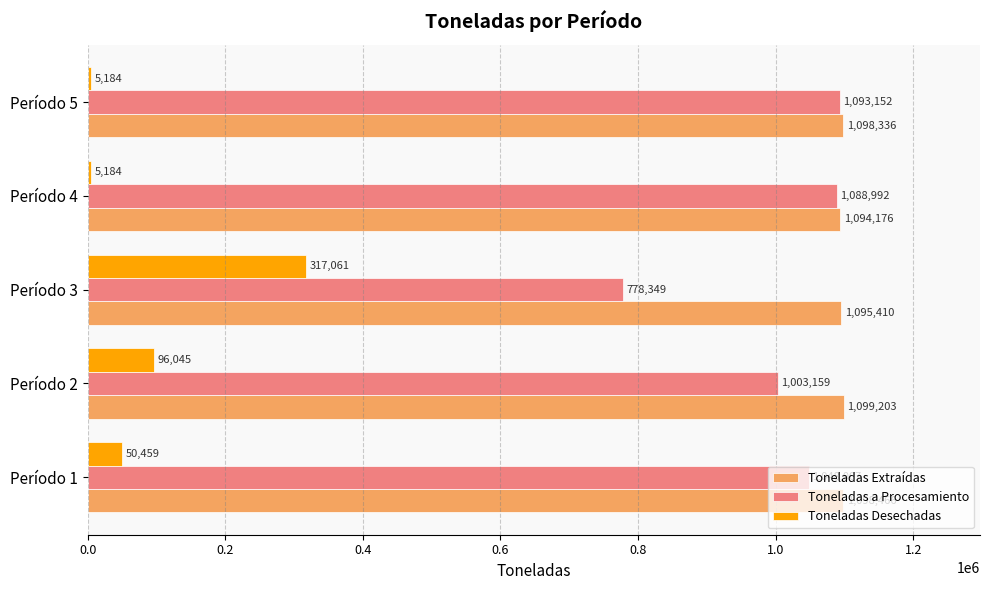

What is the difference between the maximum and minimum values in the Toneladas a Procesamiento series?

314803.0